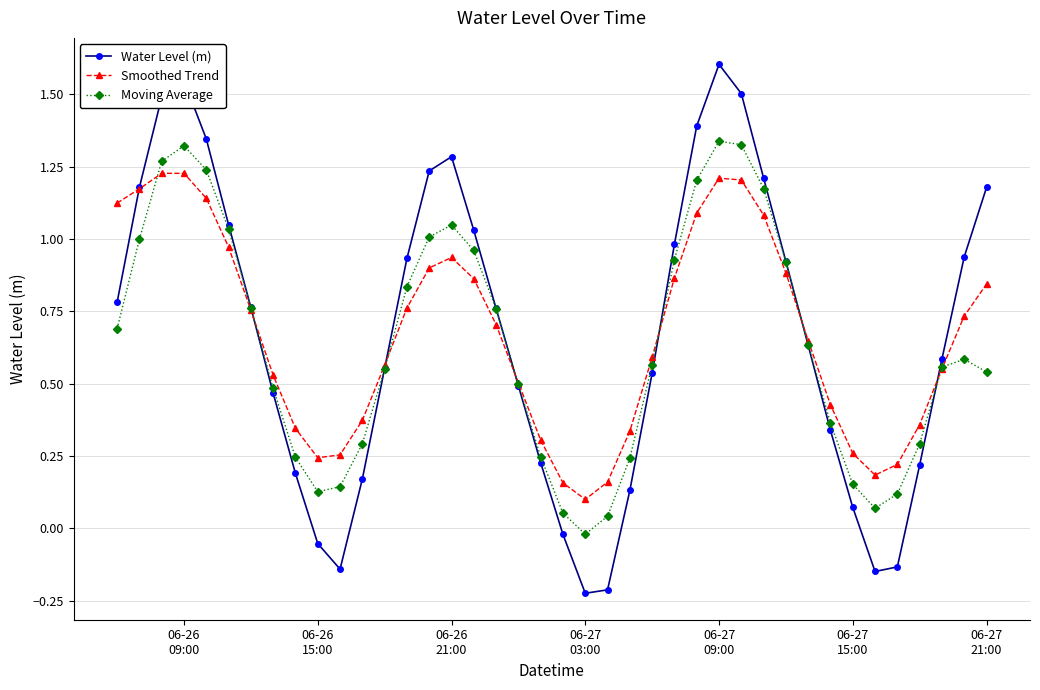

What is the maximum value for Water Level (m)?

1.6